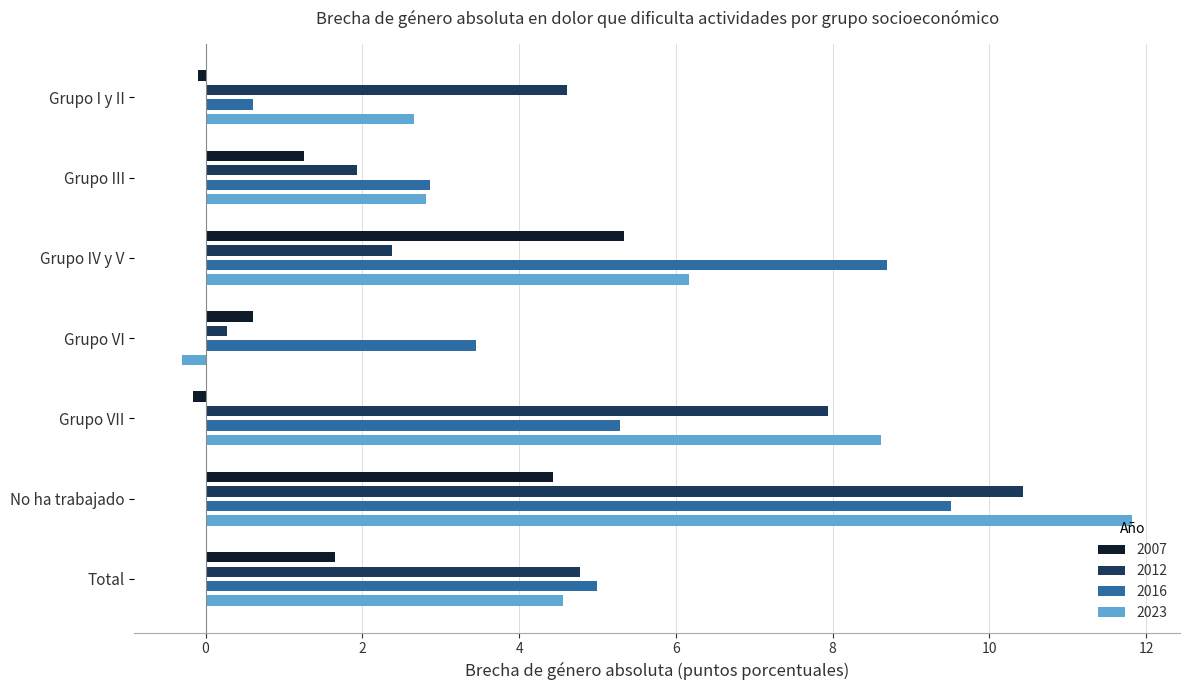

Rank the series by their maximum value, from lowest to highest.

2007, 2016, 2012, 2023